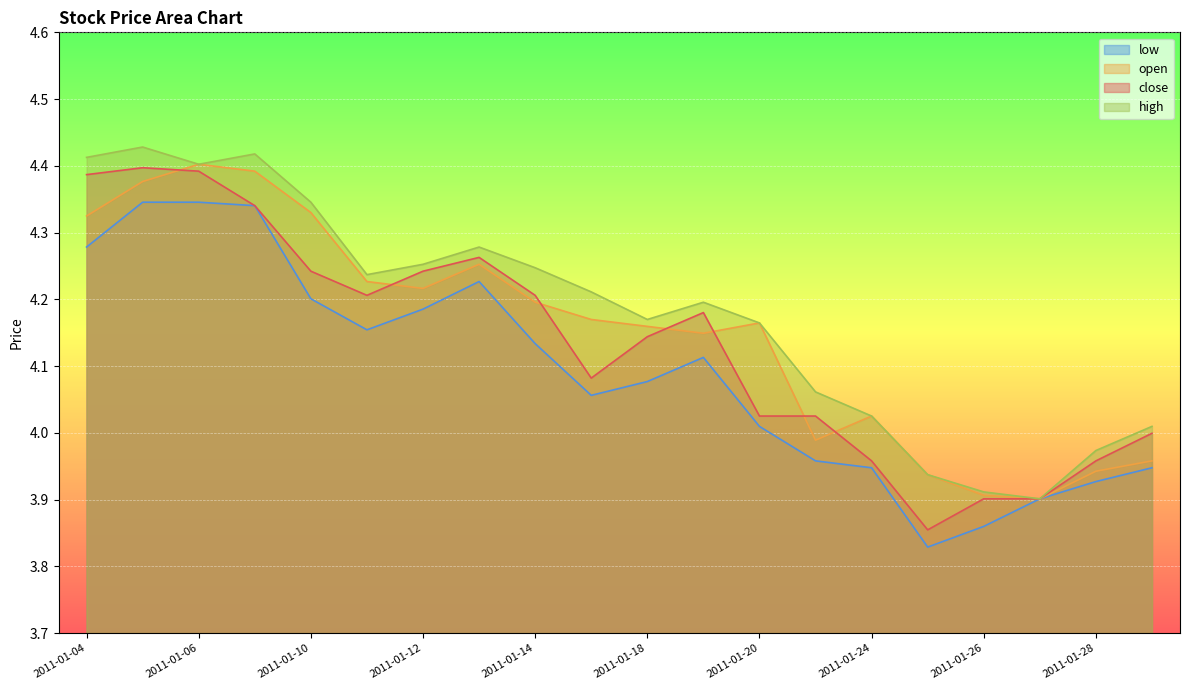

What are all the series names shown in the legend?

low, open, close, high